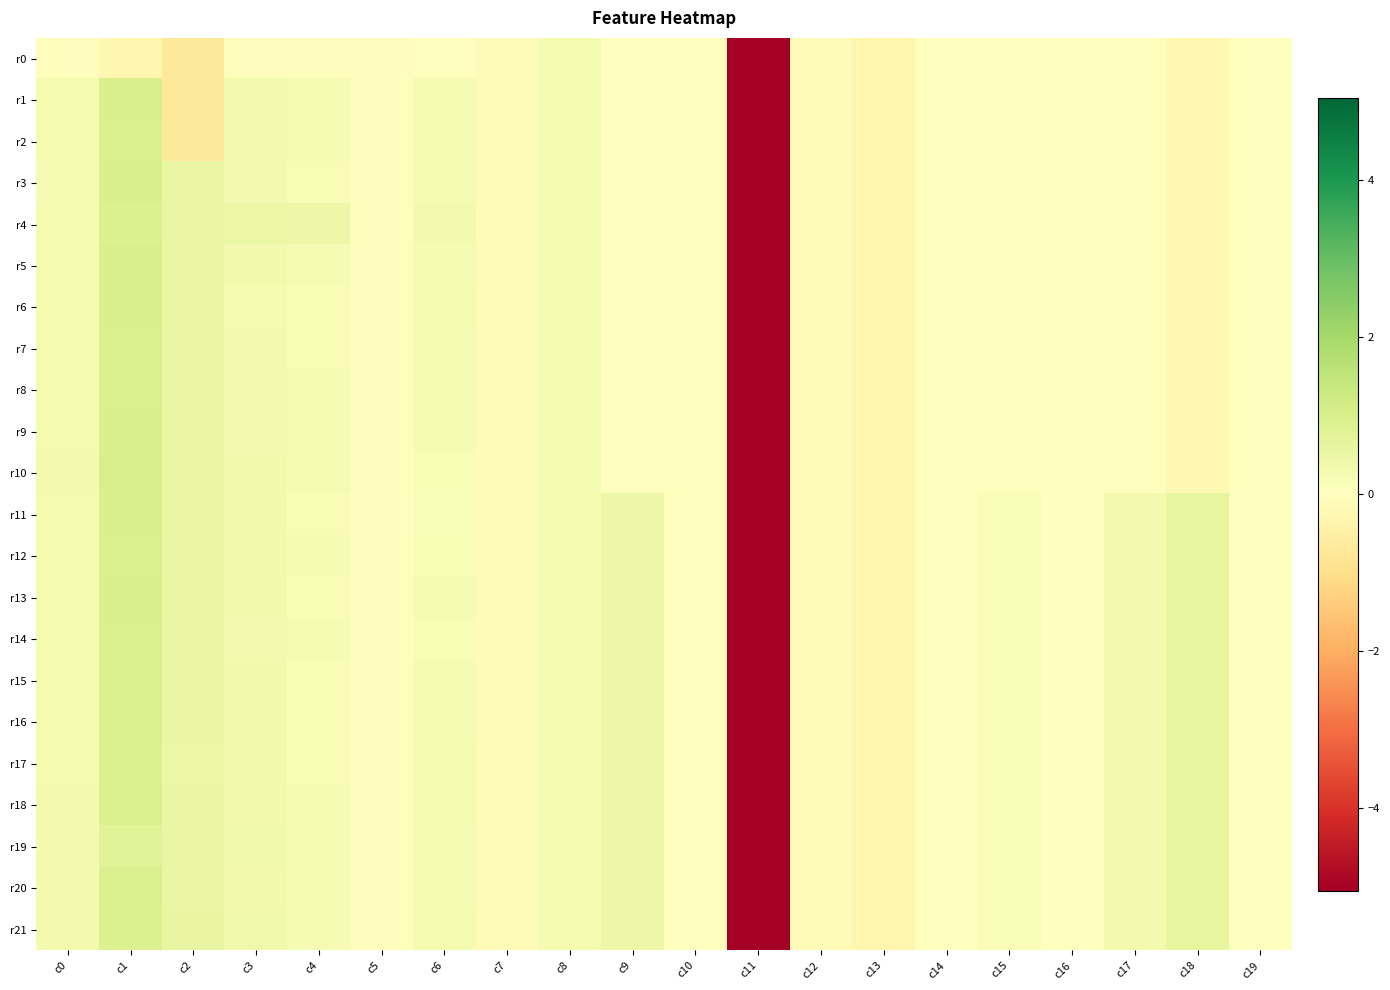

Between c16 and c1, which is larger?

c16